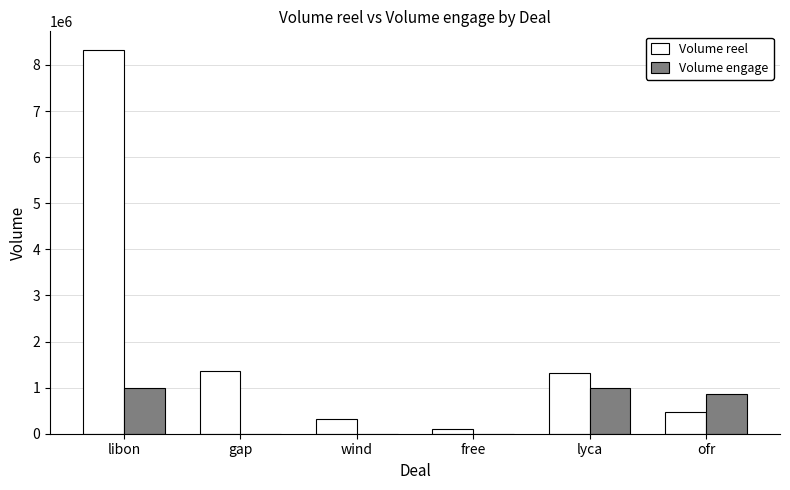

Which series has the largest range (max minus min)?

Volume reel